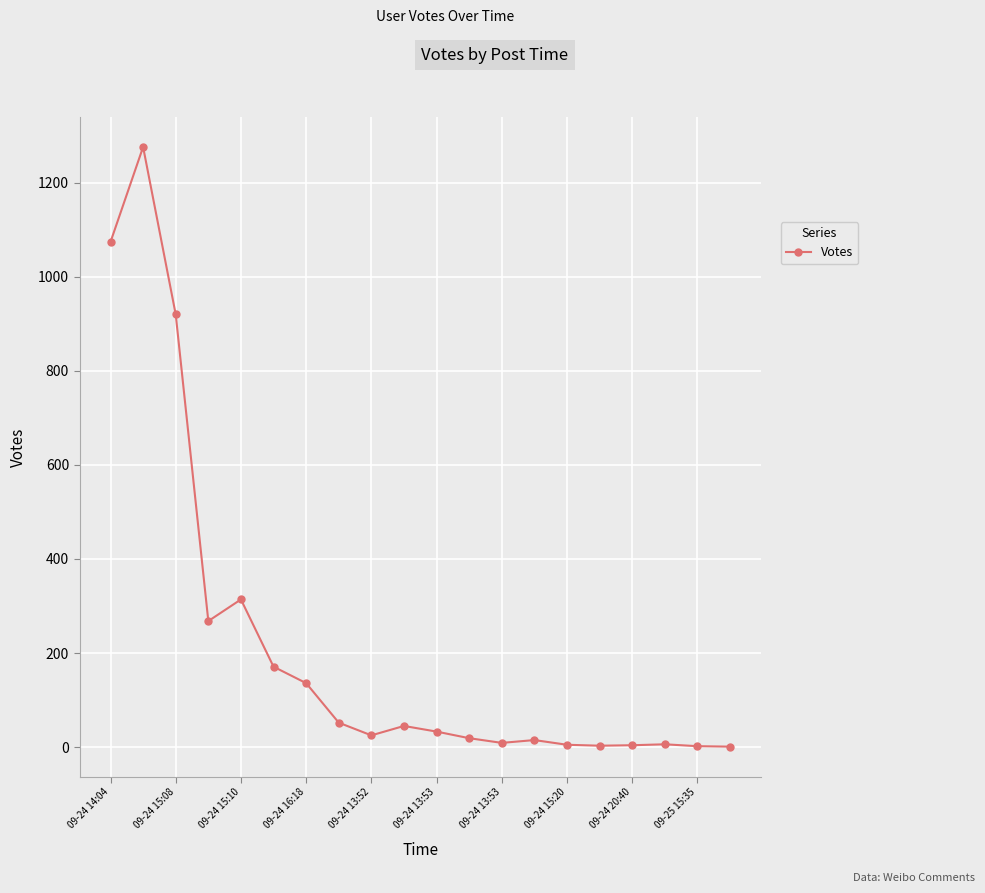

Does the chart have visible grid lines?

Yes